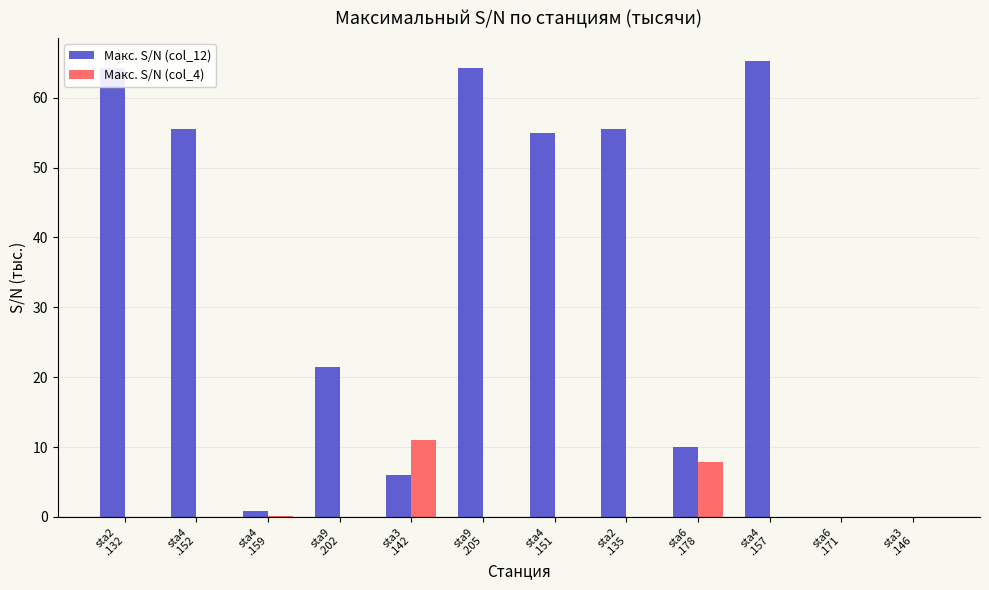

Which series has the largest total across all categories?

Макс. S/N (col_12)